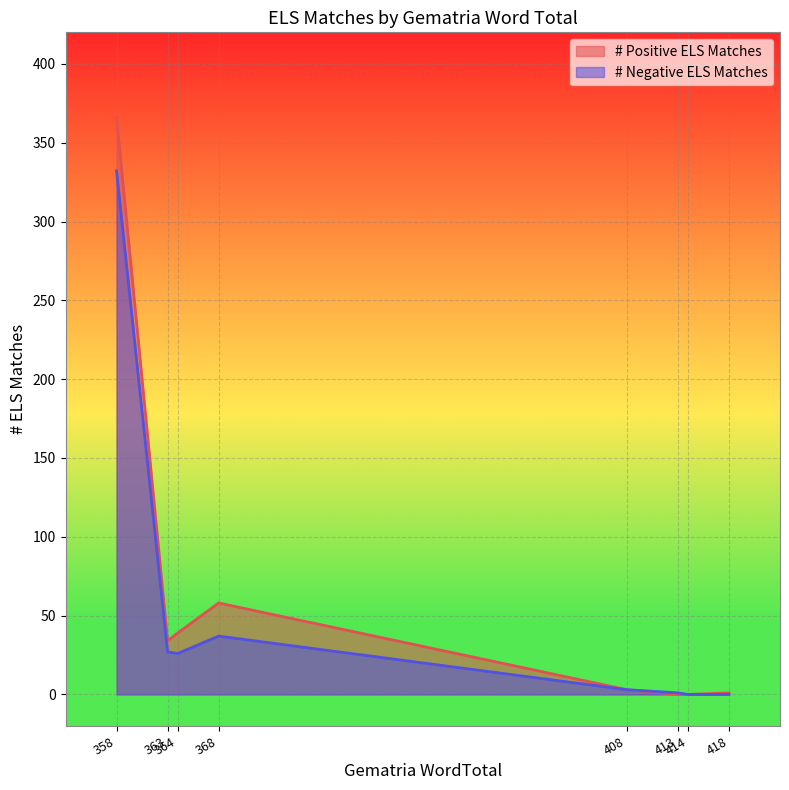

Rank the series by their maximum value, from lowest to highest.

# Negative ELS Matches, # Positive ELS Matches